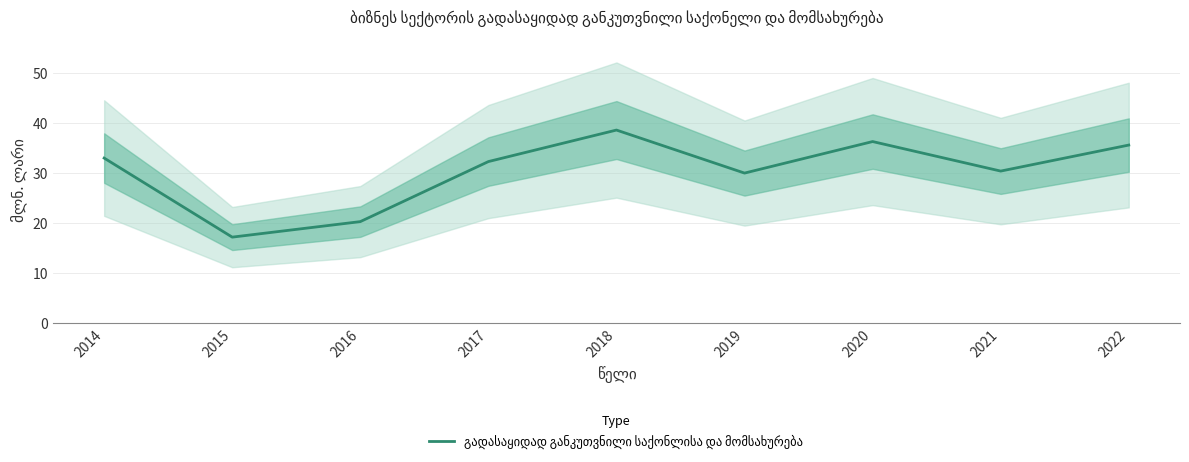

Reading left to right, extract all data points from this chart.

2014=33.0	2015=17.2	2016=20.3	2017=32.3	2018=38.6	2019=30.0	2020=36.3	2021=30.4	2022=35.6